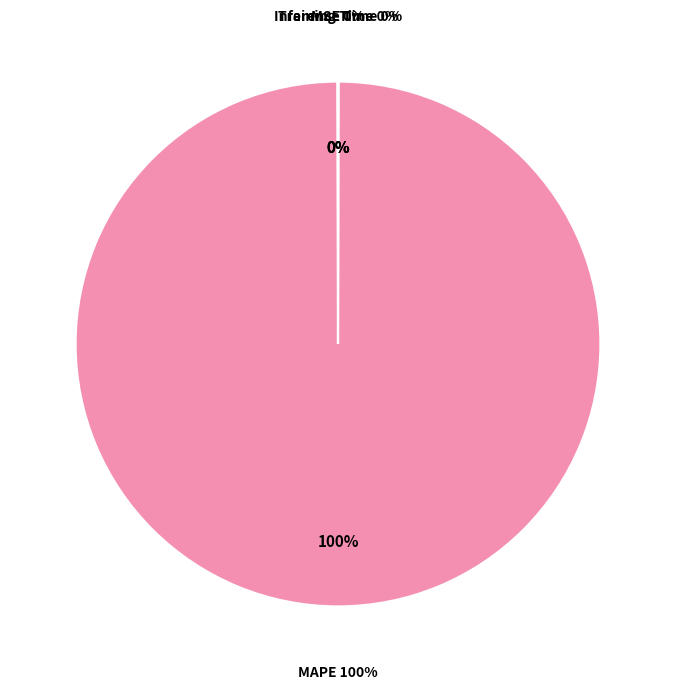

What percentage do Training Time and MAPE together represent?

99.9%